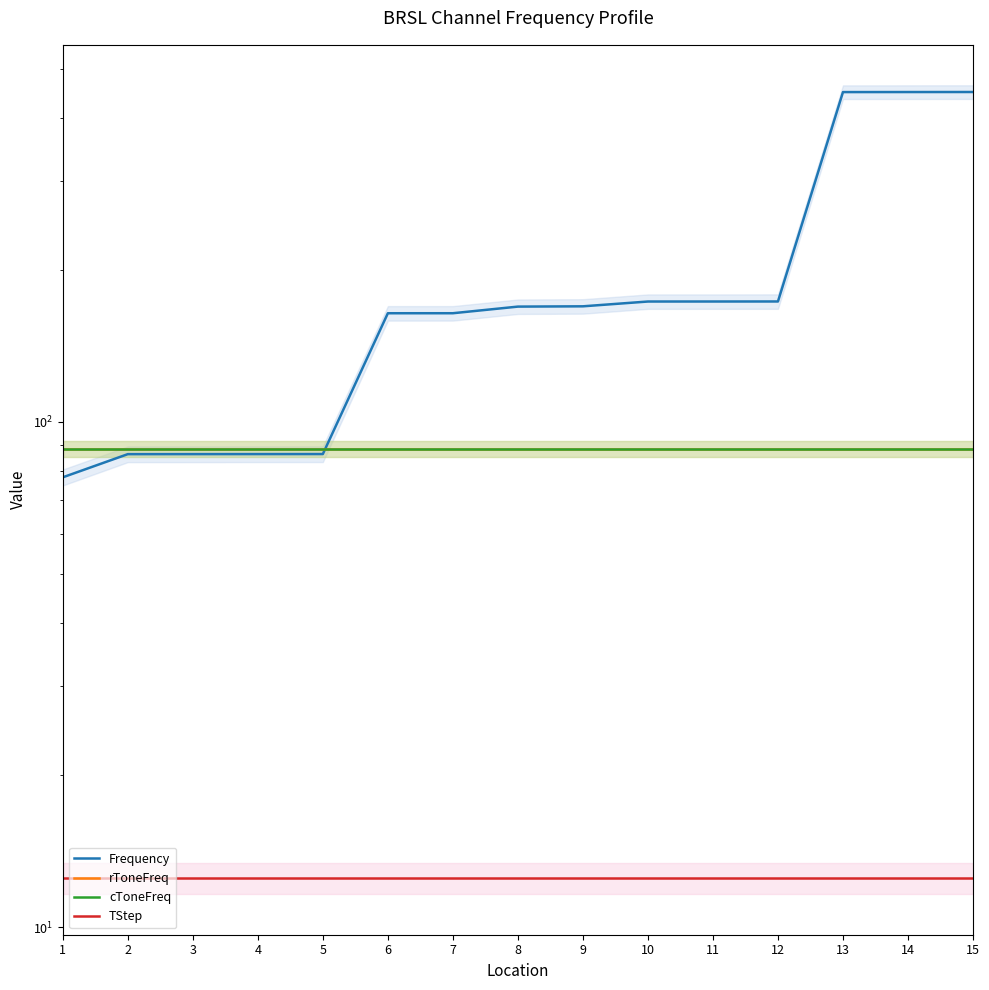

Reading left to right, extract all data points from this chart.

Frequency: 1=77.7	2=86.3	3=86.3	4=86.4	5=86.4	6=164.1	7=164.1	8=169.1	9=169.3	10=173.1	11=173.1	12=173.1	13=449.3	14=449.4	15=449.5
rToneFreq: 1=88.5	2=88.5	3=88.5	4=88.5	5=88.5	6=88.5	7=88.5	8=88.5	9=88.5	10=88.5	11=88.5	12=88.5	13=88.5	14=88.5	15=88.5
cToneFreq: 1=88.5	2=88.5	3=88.5	4=88.5	5=88.5	6=88.5	7=88.5	8=88.5	9=88.5	10=88.5	11=88.5	12=88.5	13=88.5	14=88.5	15=88.5
TStep: 1=12.5	2=12.5	3=12.5	4=12.5	5=12.5	6=12.5	7=12.5	8=12.5	9=12.5	10=12.5	11=12.5	12=12.5	13=12.5	14=12.5	15=12.5